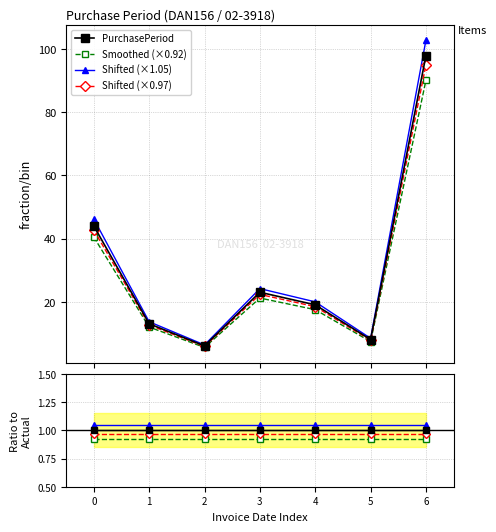

How many categories are shown in the chart?

7